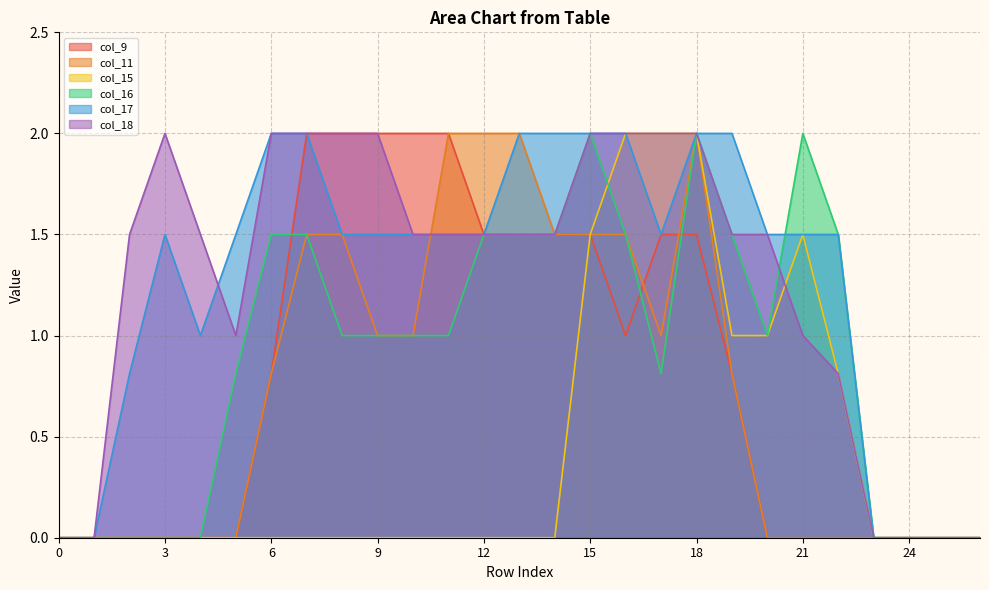

Is it true that col_17 equals 0.5 at 9?

False